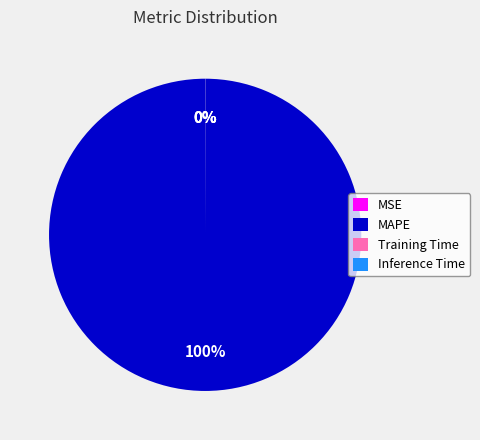

To the nearest percent, what is the average slice percentage?

25%